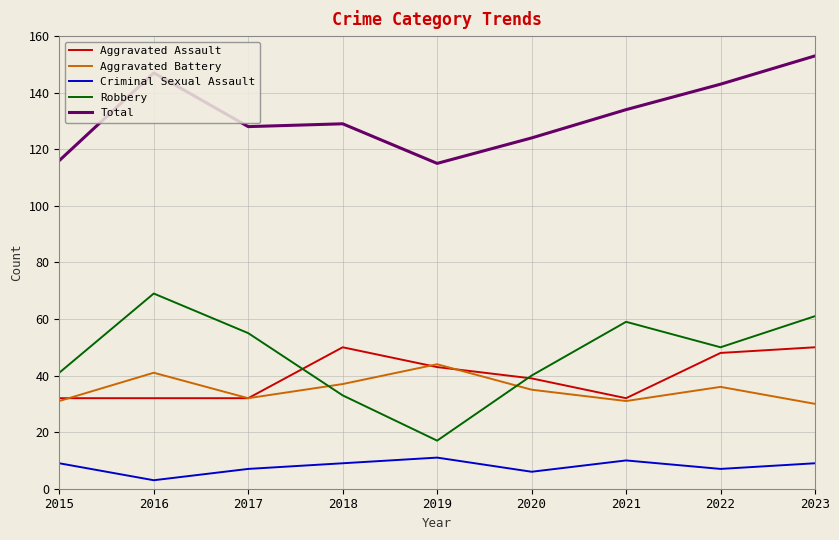

Reading left to right, transcribe all the data shown in this chart.

Aggravated Assault: 32	32	32	50	43	39	32	48	50
Aggravated Battery: 31	41	32	37	44	35	31	36	30
Criminal Sexual Assault: 9	3	7	9	11	6	10	7	9
Robbery: 41	69	55	33	17	40	59	50	61
Total: 116	147	128	129	115	124	134	143	153